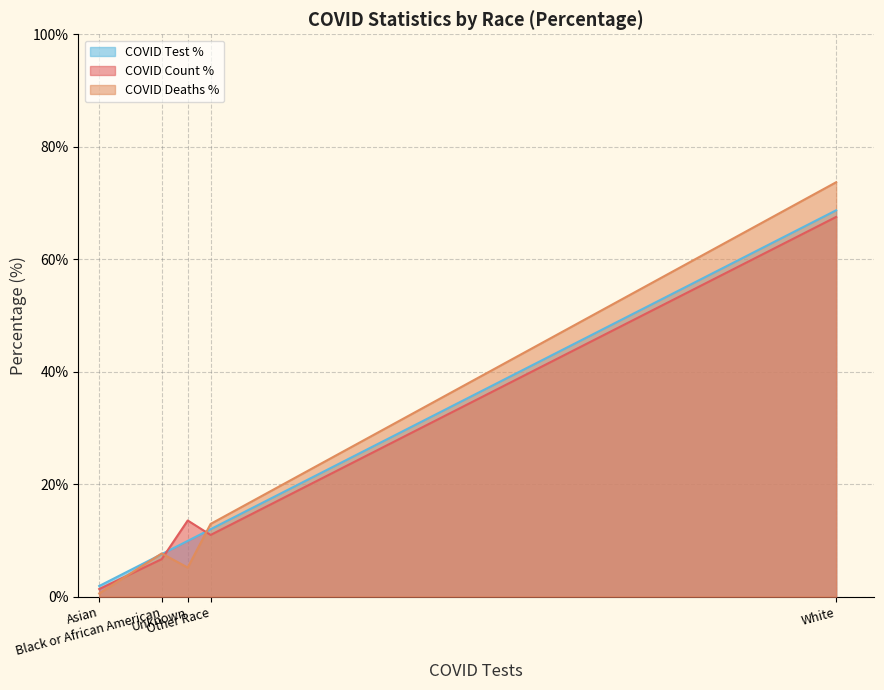

The COVID_DEATHS series shows 67.5 at White. True or false?

True